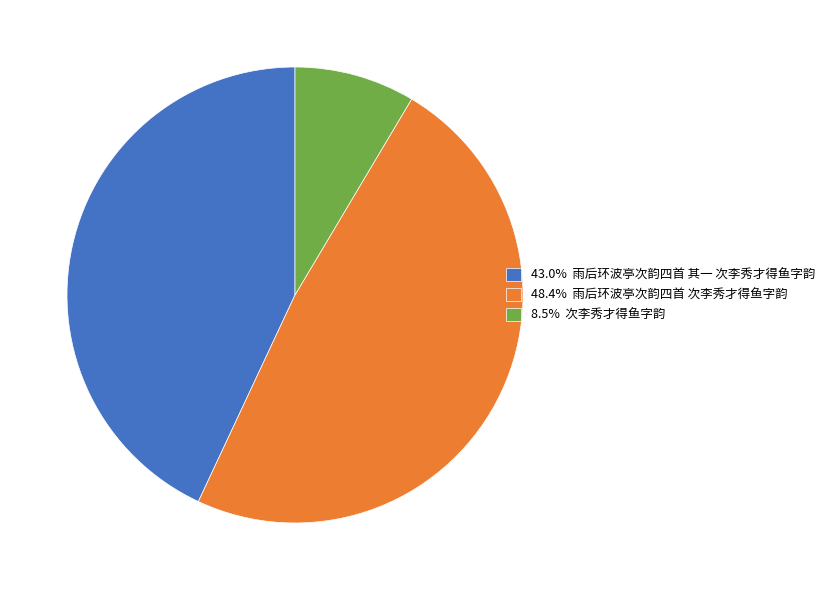

What is the ratio of the value at 48.4% 雨后环波亭次韵四首 次李秀才得鱼字韵 to the value at 8.5% 次李秀才得鱼字韵?

5.7